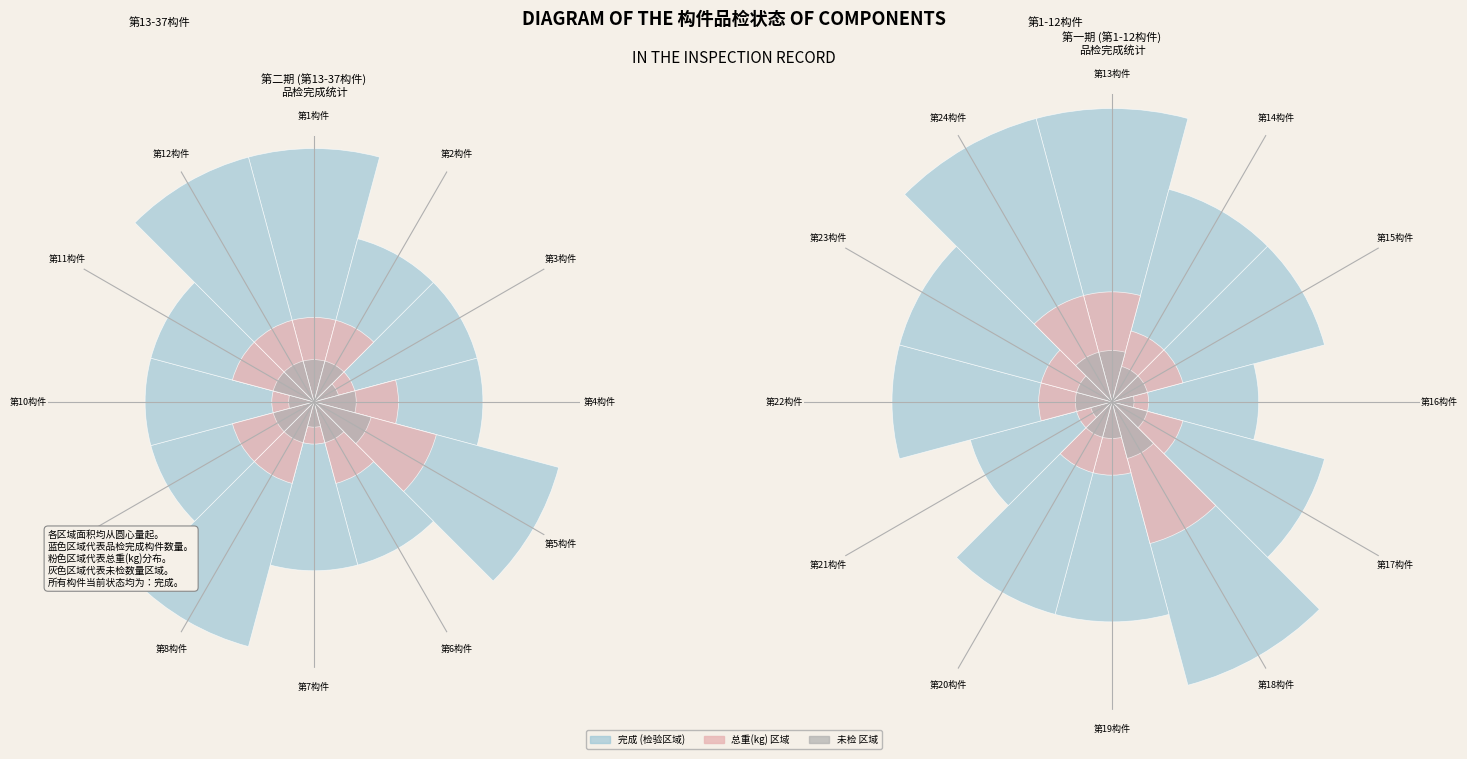

Is it true that 第18构件 is 13% of the pie?

True